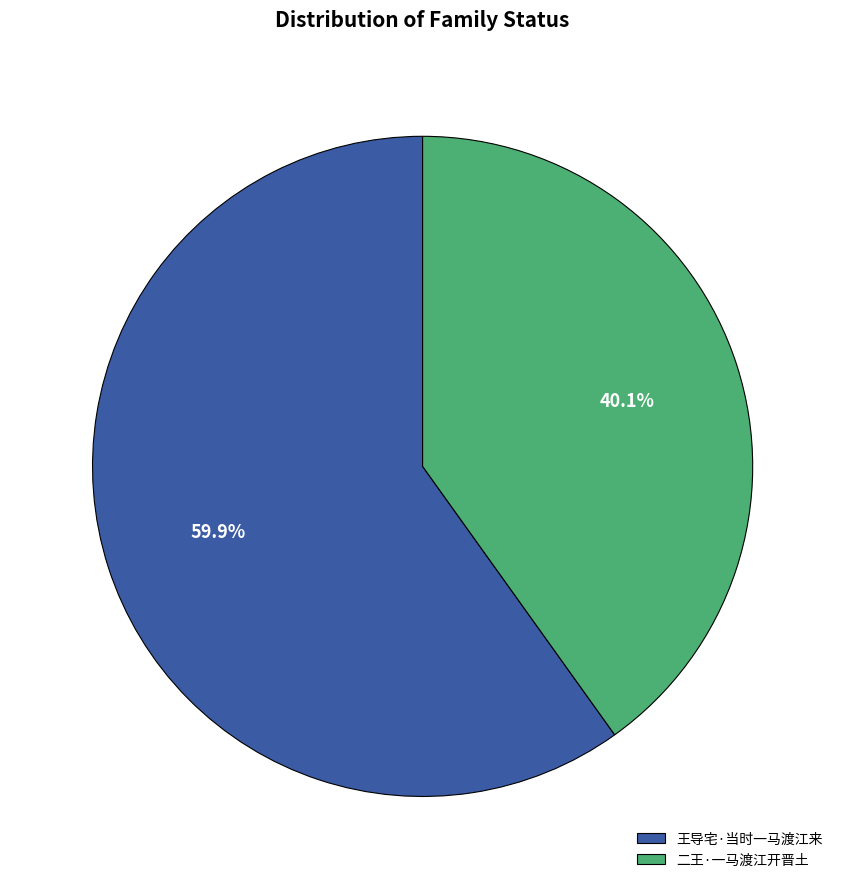

What is the largest slice in the pie chart?

王导宅·当时一马渡江来